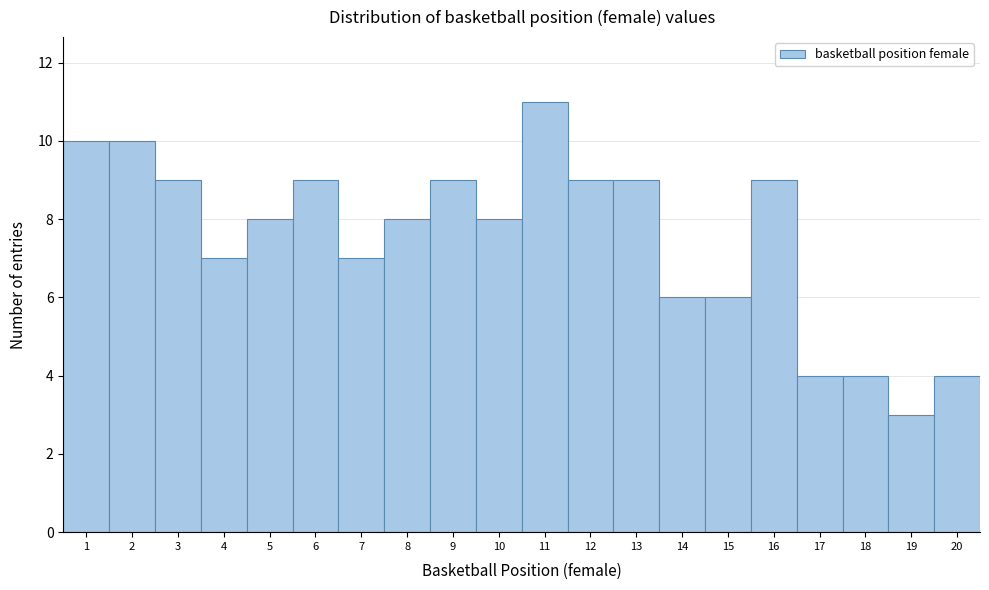

Reading left to right, transcribe all the data shown in this chart.

10	10	9	7	8	9	7	8	9	8	11	9	9	6	6	9	4	4	3	4